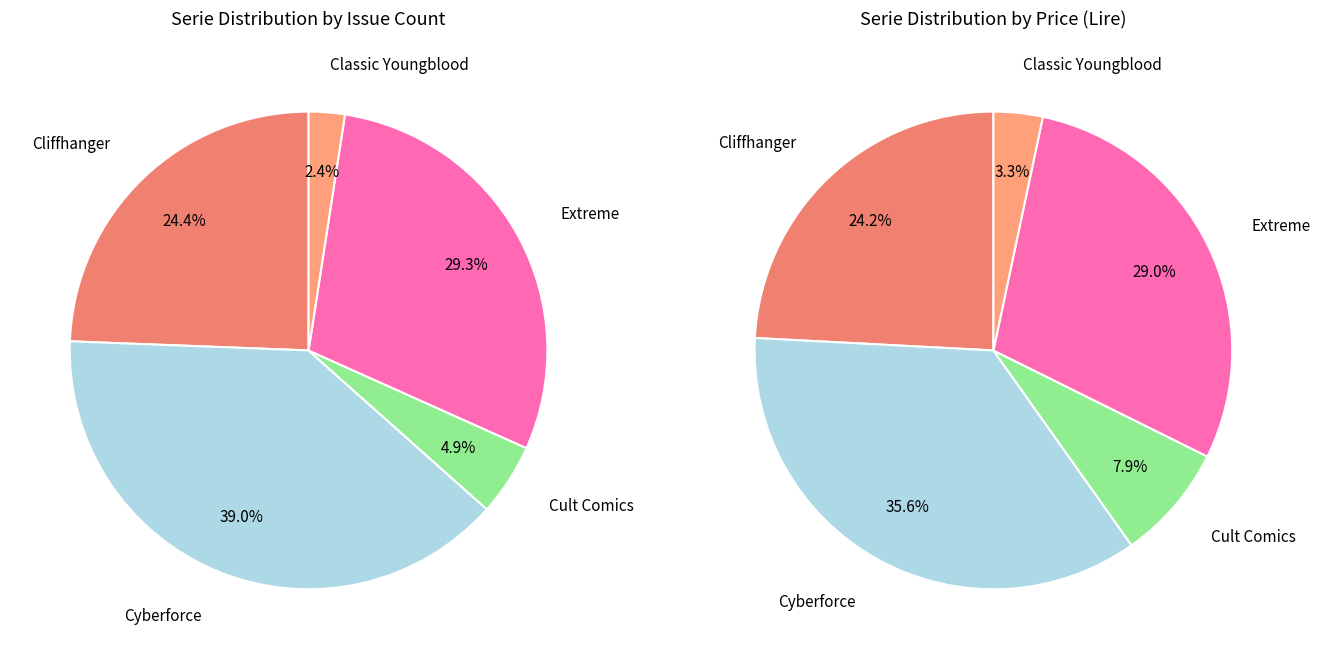

To the nearest percent, what is the average slice percentage?

20%